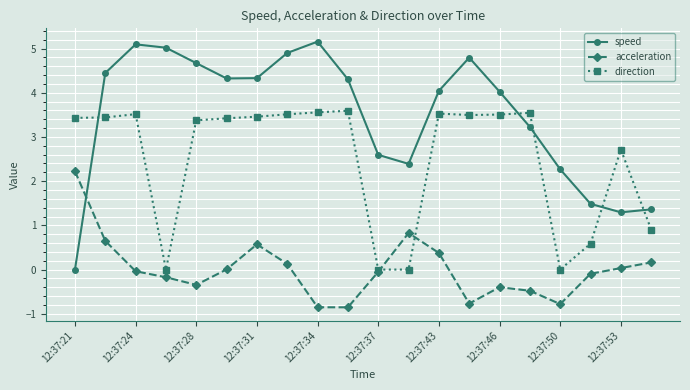

In speed, how many points are higher than both neighbors (excluding endpoints)?

3